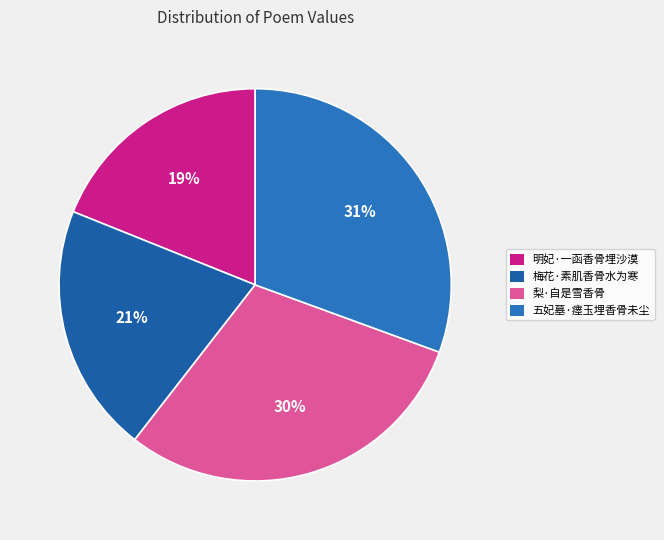

What is the smallest slice in the pie chart?

明妃·一函香骨埋沙漠